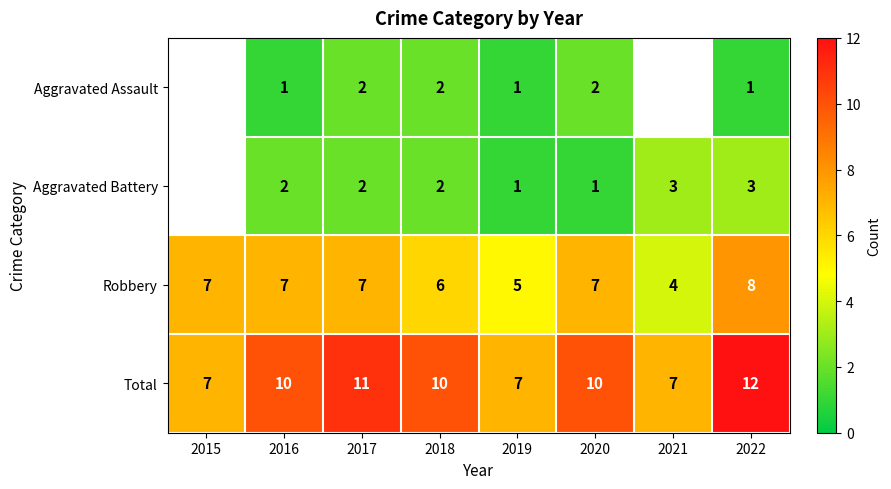

Count the Total values in the range 7 to 11.

7